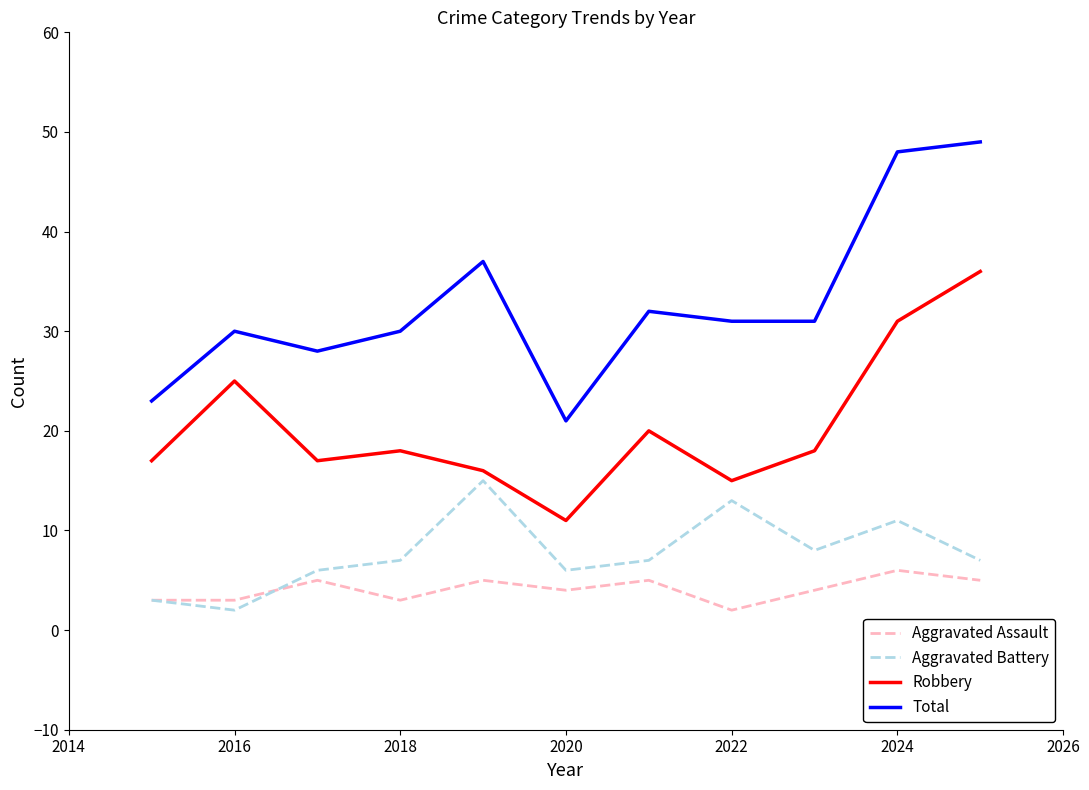

What is the maximum value for Aggravated Battery?

15